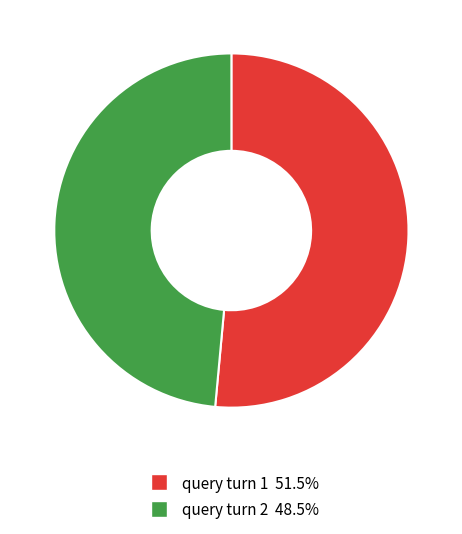

Rank the categories by value from lowest to highest.

query turn 2, query turn 1